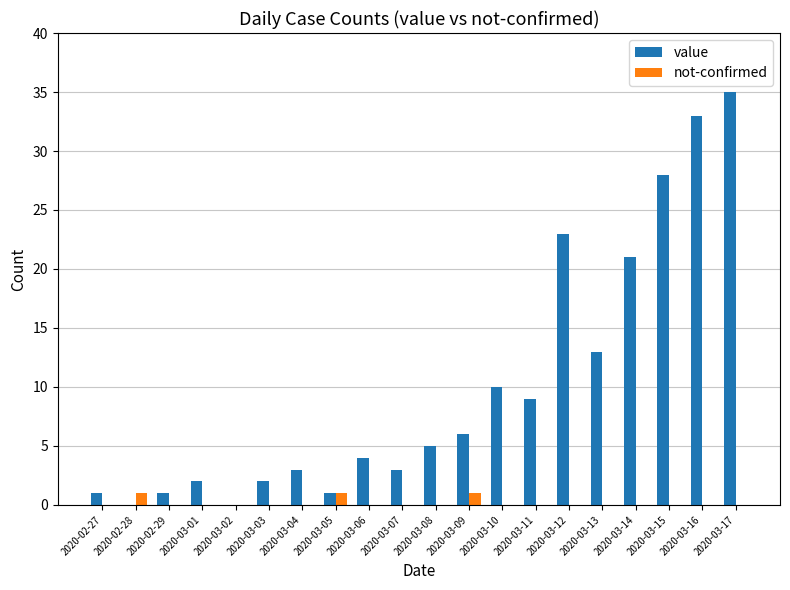

Reading right to left, list all the values displayed in this chart.

value: 2020-03-17=35	2020-03-16=33	2020-03-15=28	2020-03-14=21	2020-03-13=13	2020-03-12=23	2020-03-11=9	2020-03-10=10	2020-03-09=6	2020-03-08=5	2020-03-07=3	2020-03-06=4	2020-03-05=1	2020-03-04=3	2020-03-03=2	2020-03-02=0	2020-03-01=2	2020-02-29=1	2020-02-28=0	2020-02-27=1
not-confirmed: 2020-03-17=0	2020-03-16=0	2020-03-15=0	2020-03-14=0	2020-03-13=0	2020-03-12=0	2020-03-11=0	2020-03-10=0	2020-03-09=1	2020-03-08=0	2020-03-07=0	2020-03-06=0	2020-03-05=1	2020-03-04=0	2020-03-03=0	2020-03-02=0	2020-03-01=0	2020-02-29=0	2020-02-28=1	2020-02-27=0